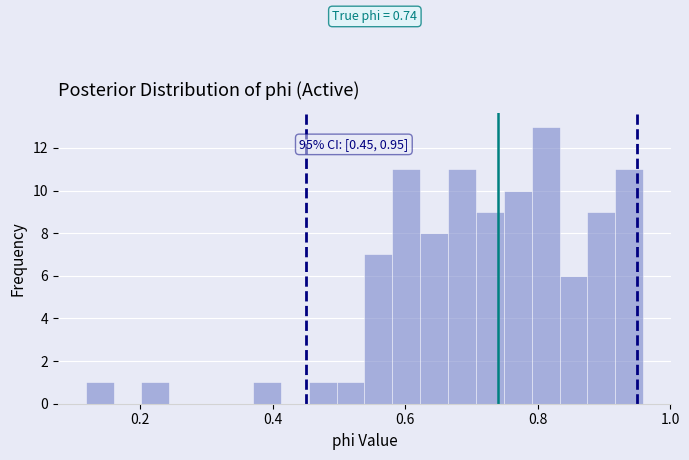

Around what value on the x-axis is the tallest bar? Give the approximate position of its centre, as read against the axis.

0.82